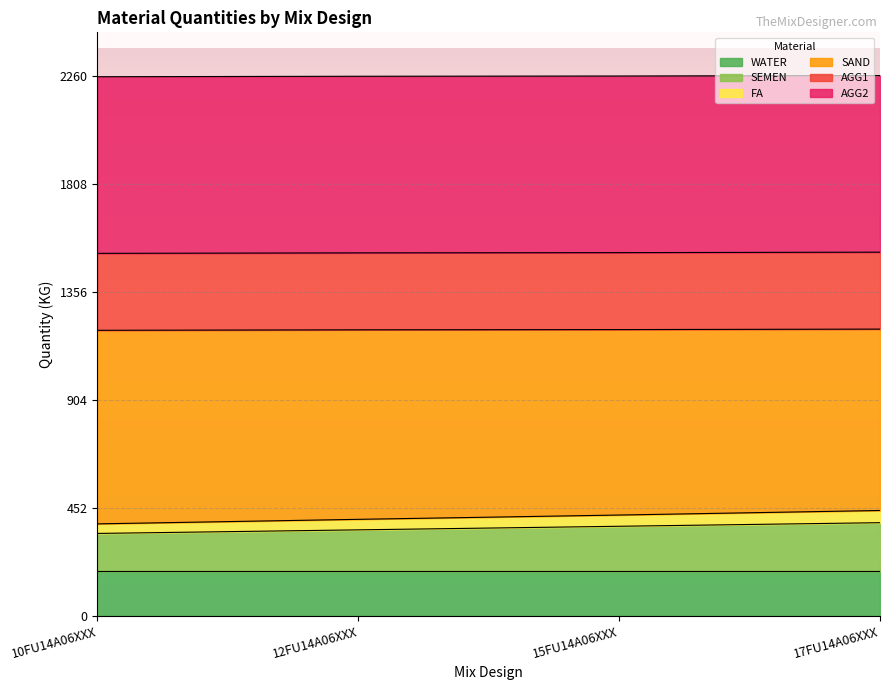

What is the minimum value for WATER?

185